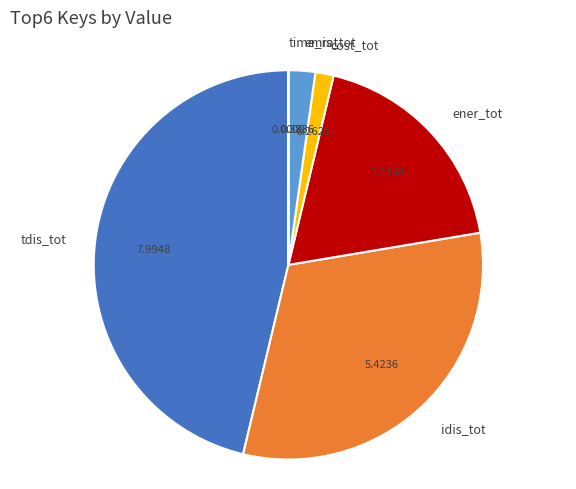

Approximately how many times larger is the value at tdis_tot compared to ener_tot?

2.5